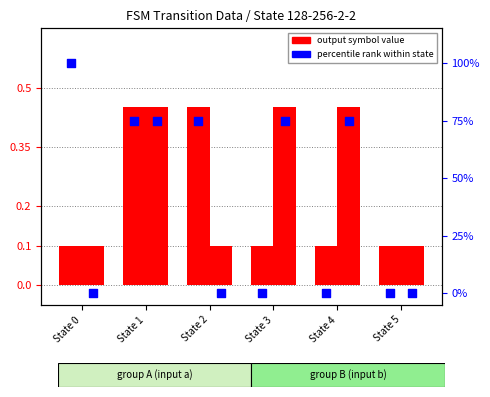

Which series contains the lowest Y value?

percentile rank (input a)